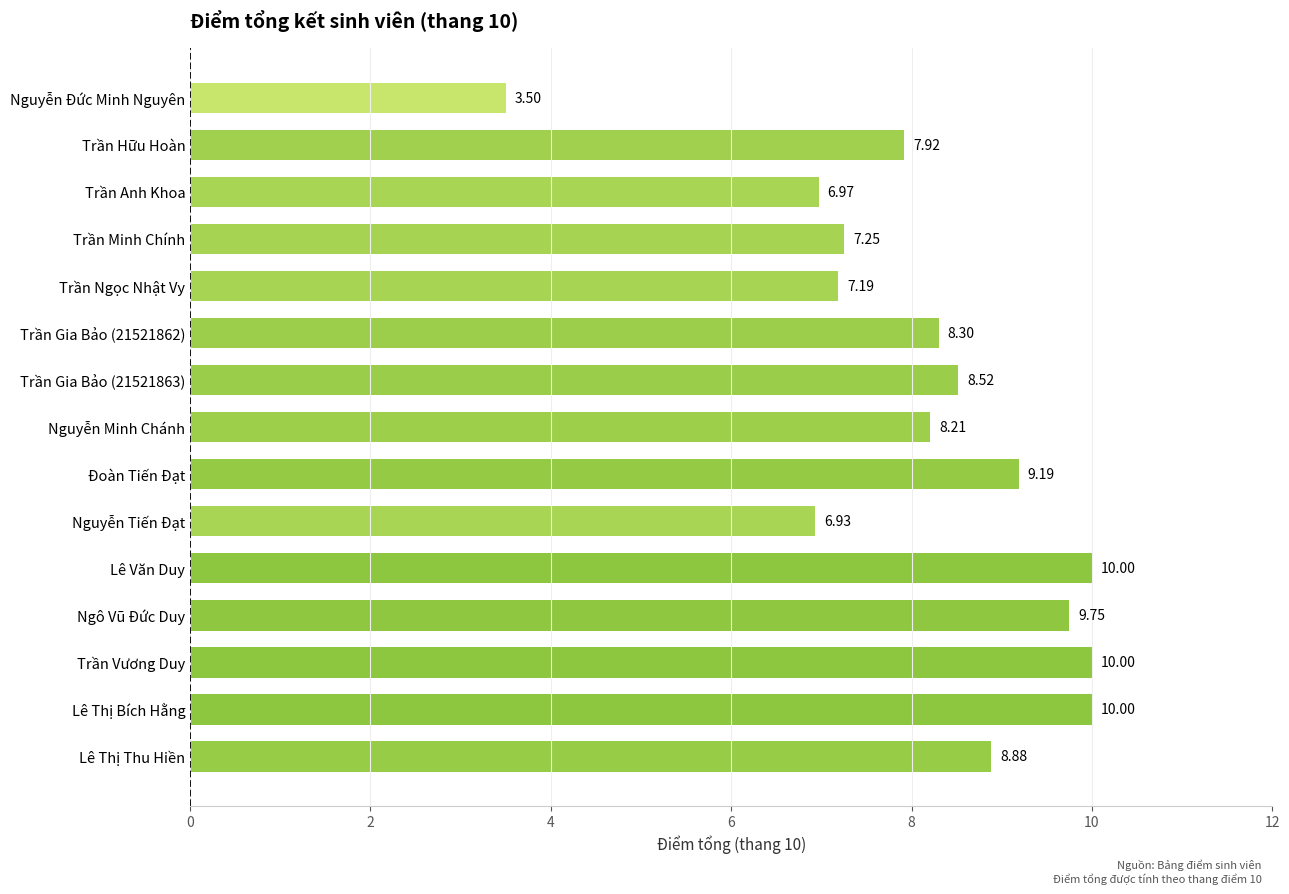

Where is the data nearest to the value 6?

Nguyễn Tiến Đạt